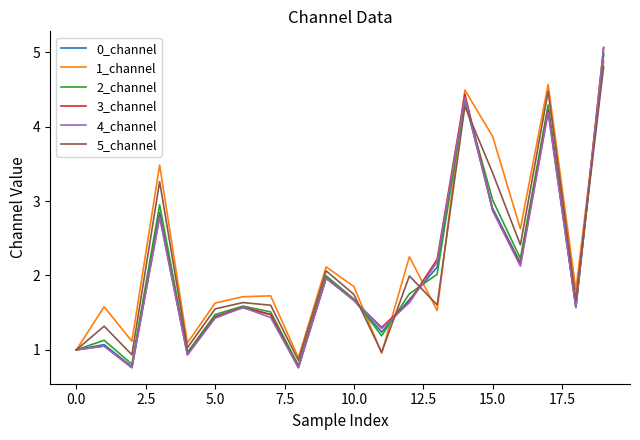

What is the smallest value displayed?

0.8